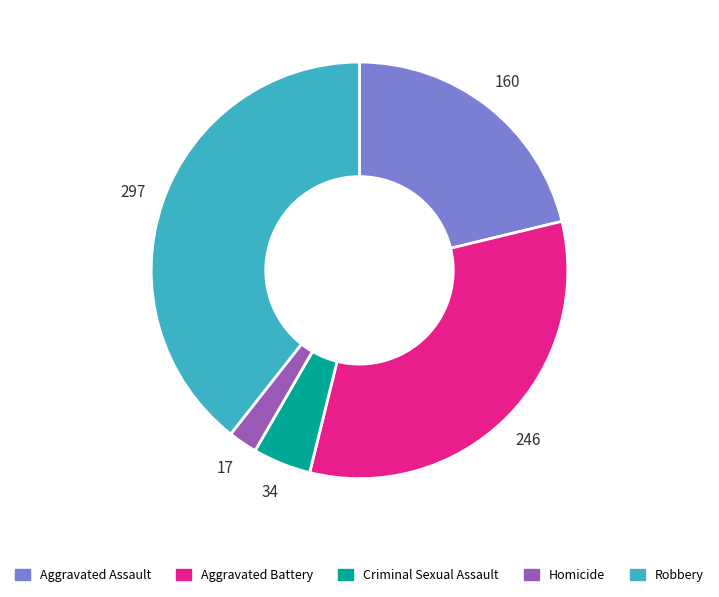

Which has a higher value, Criminal Sexual Assault or Homicide?

Criminal Sexual Assault